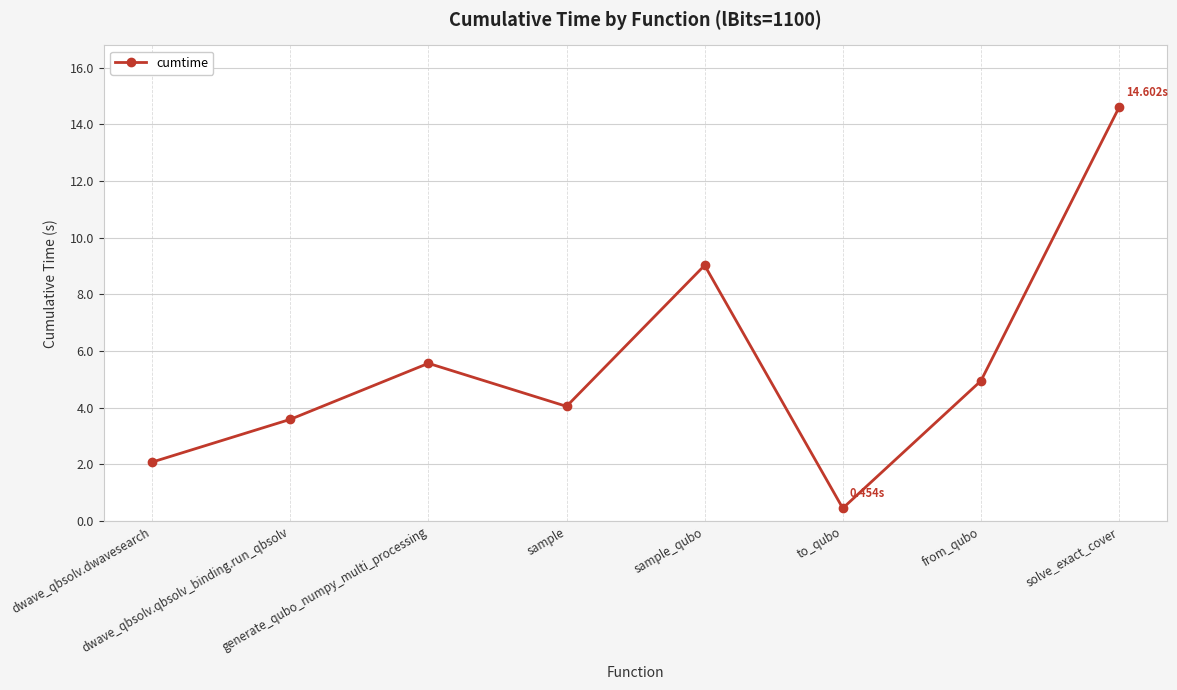

True or false: the data has more than 2 interior local peaks.

False